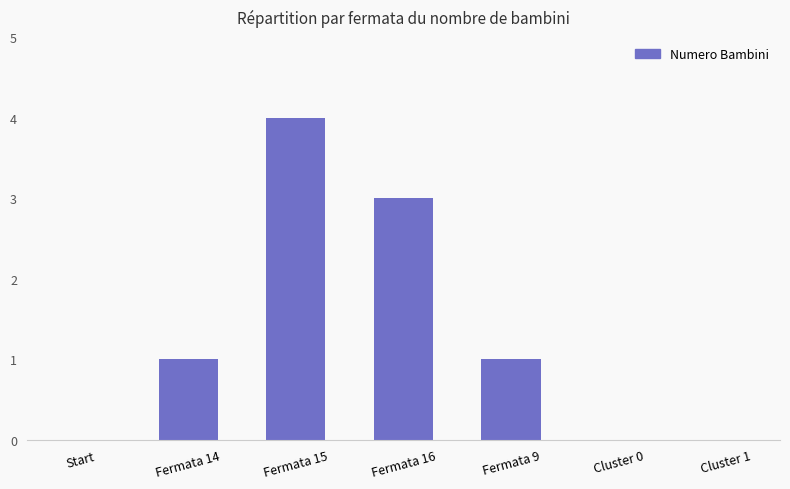

The chart shows a value of 1 at Fermata 9. True or false?

True